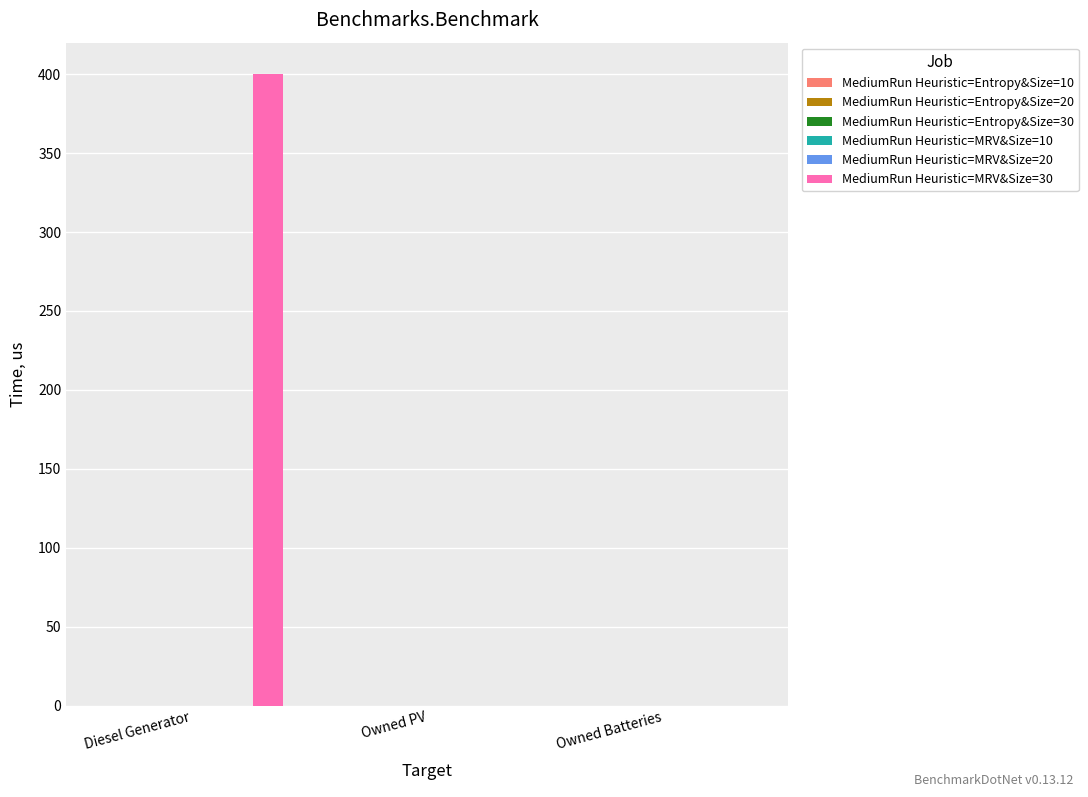

What is the sum of all values?

400